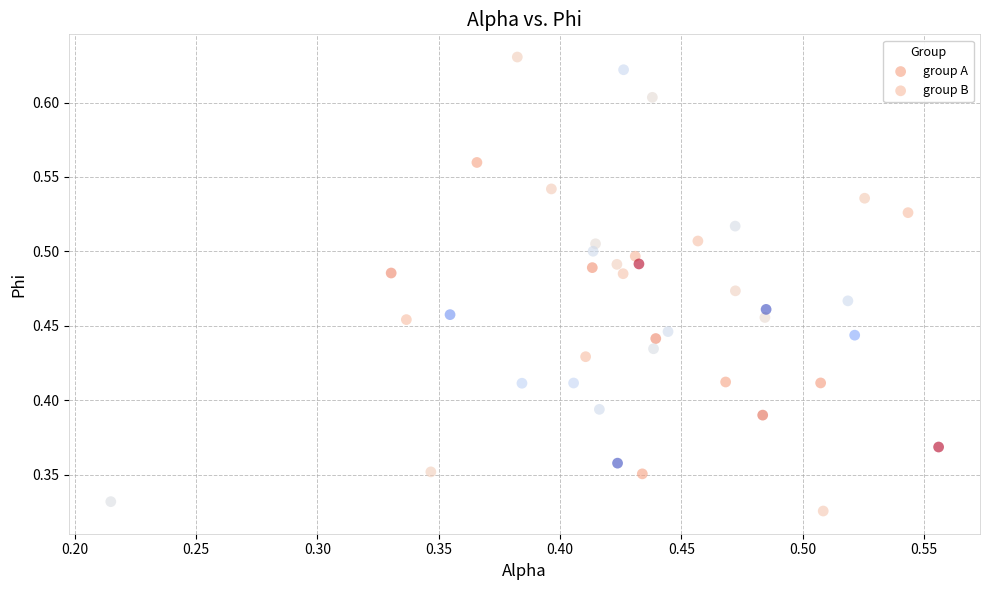

What are all the series names shown in the legend?

group A, group B